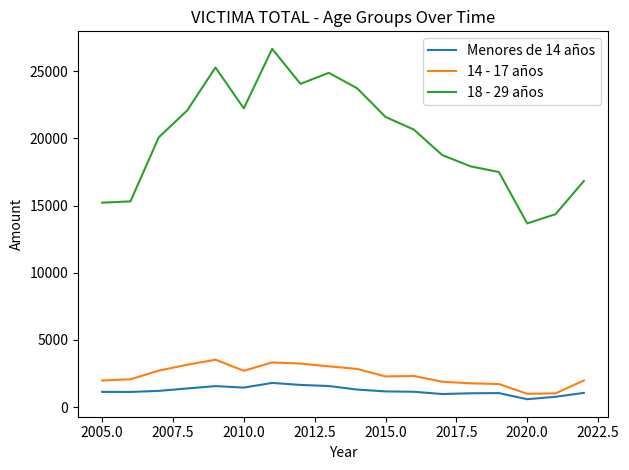

Which series has the largest total across all categories?

18 - 29 años